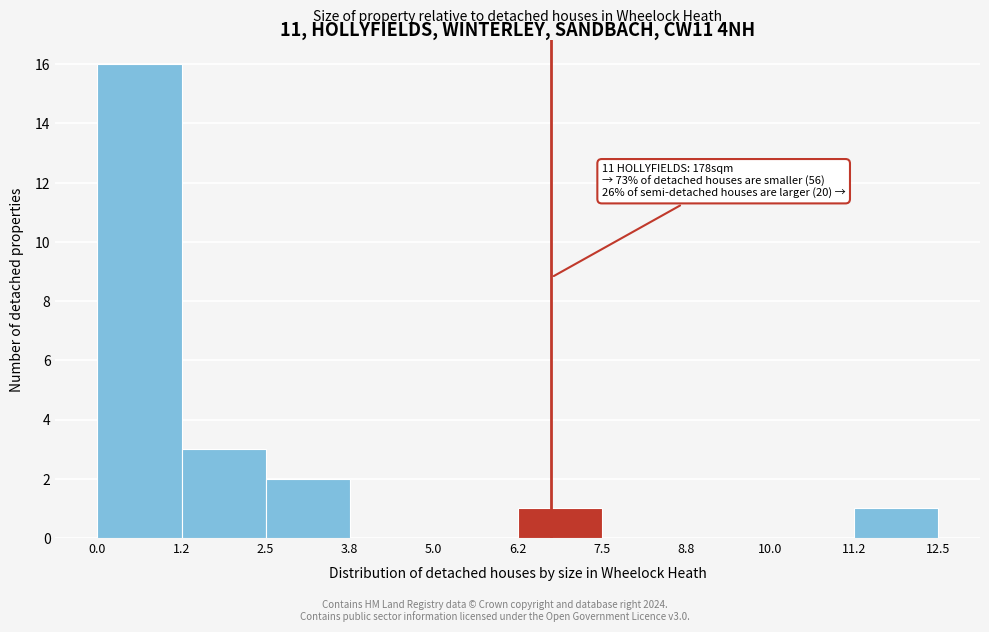

Which range on the x-axis has the tallest bar?

0.0 to 1.2